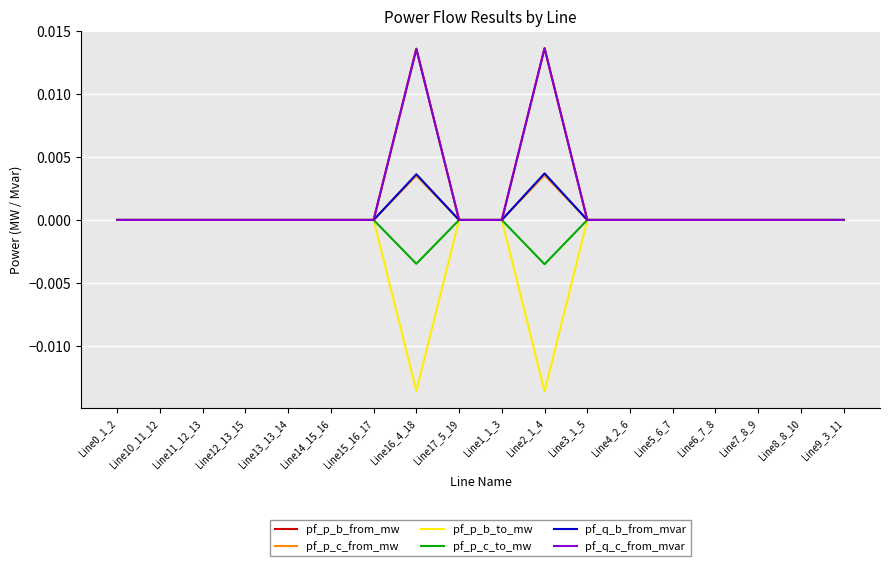

Does the chart display data point markers on the line(s)?

No